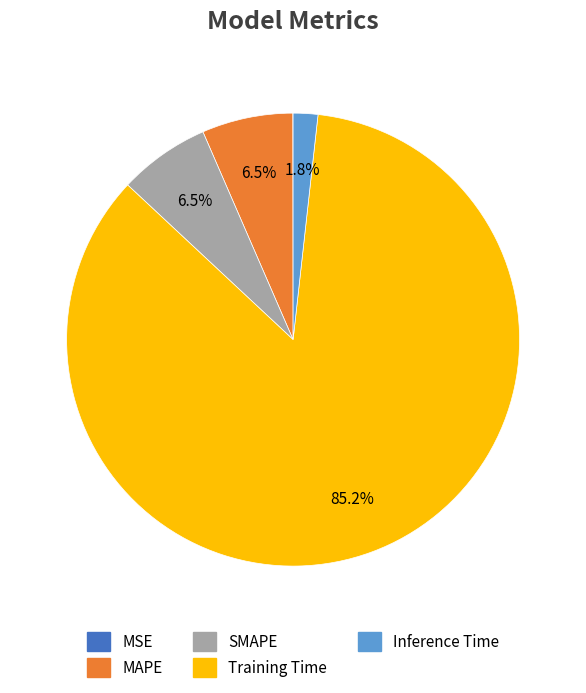

Which category has the biggest portion of the pie?

Training Time